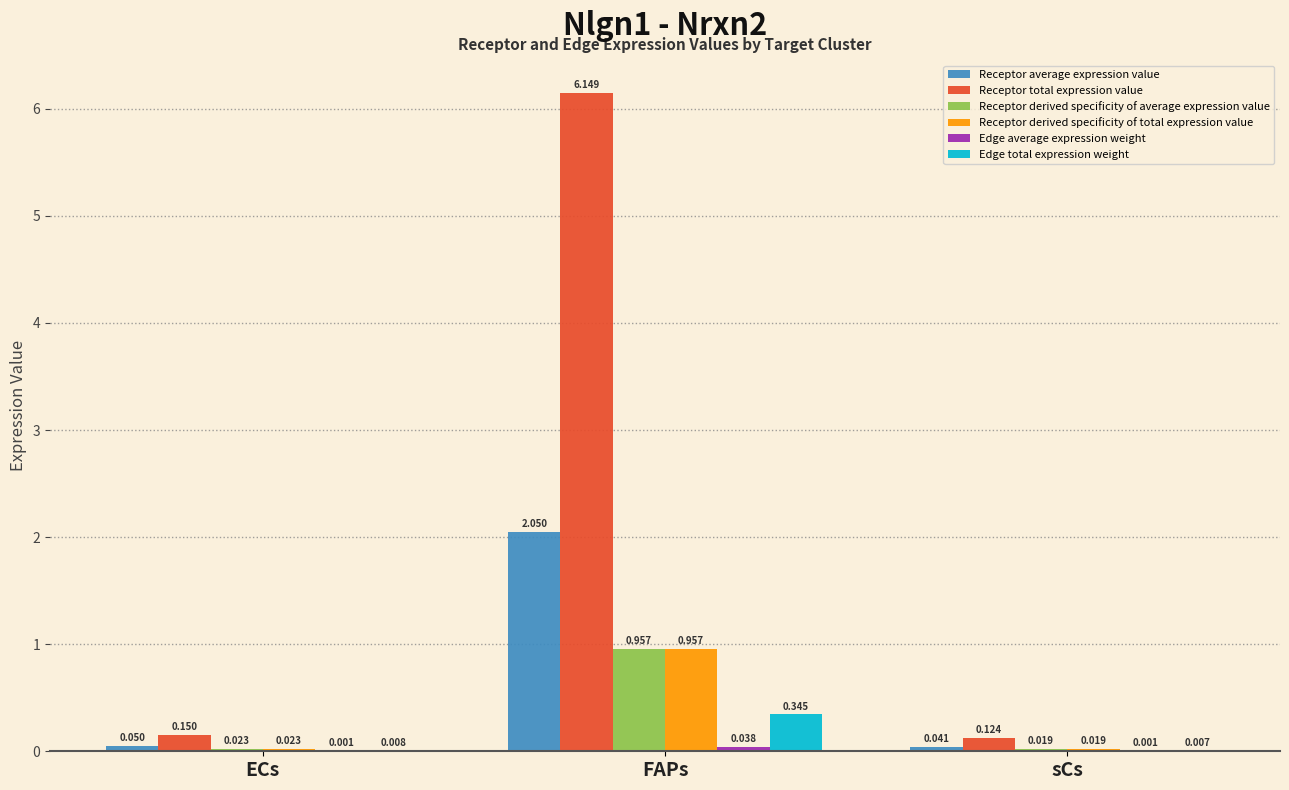

Where is Receptor total expression value nearest to the value 3?

ECs